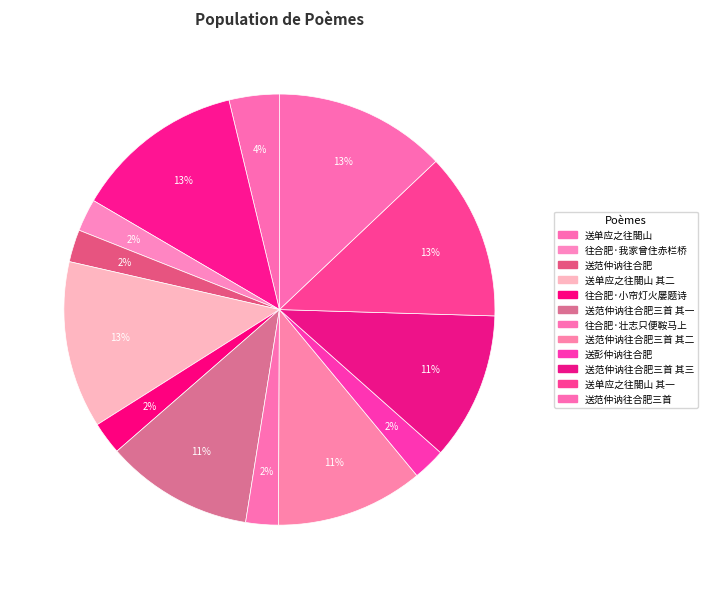

How many segments does this pie chart have?

13